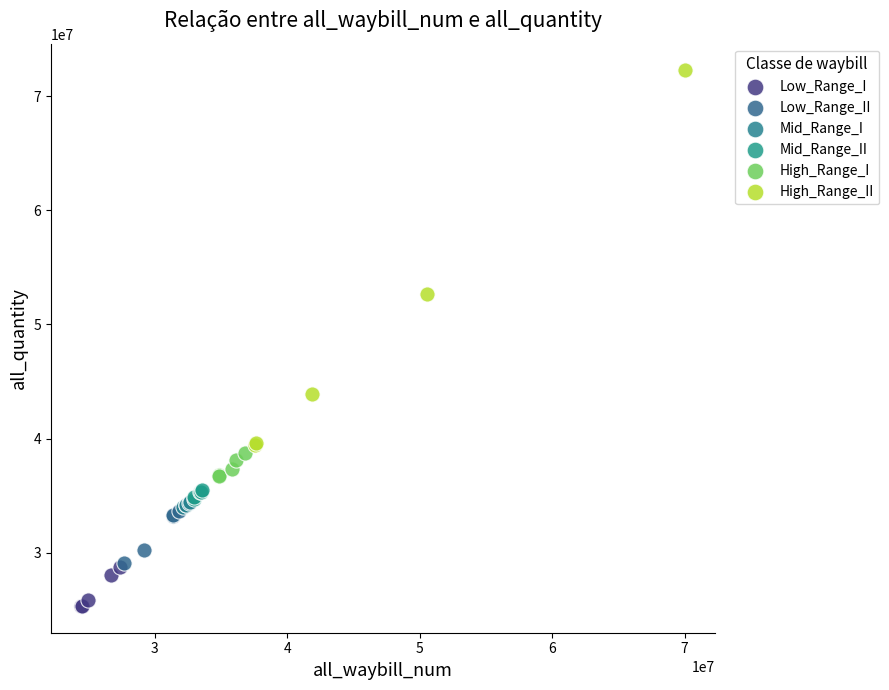

Which series contains the highest Y value?

High_Range_II